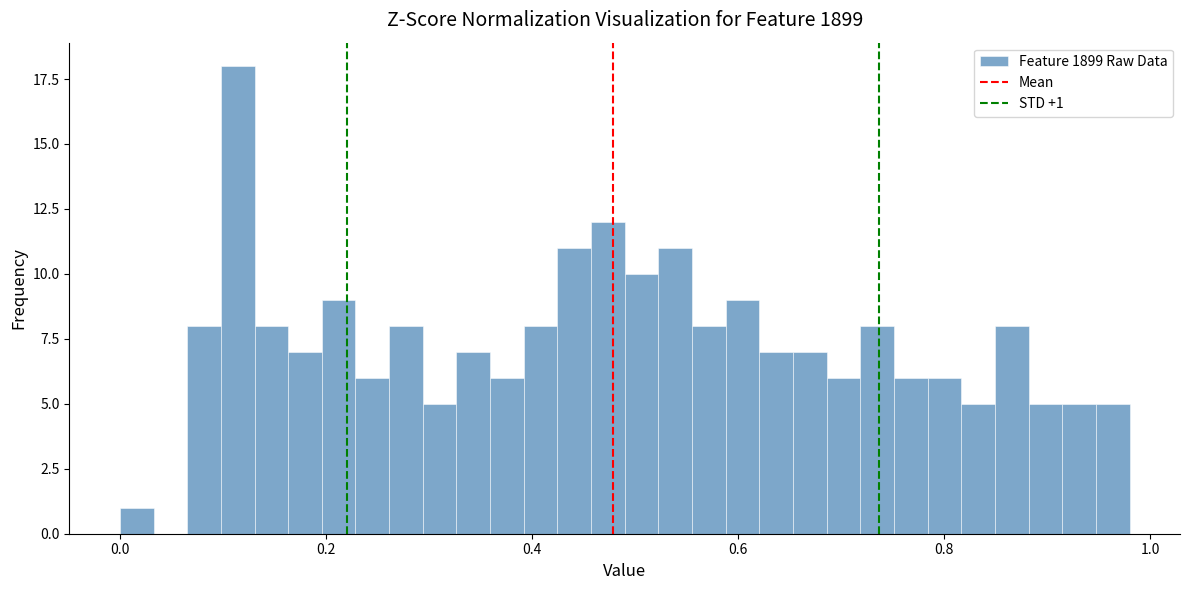

Around what value on the x-axis is the tallest bar? Give the approximate position of its centre, as read against the axis.

0.12